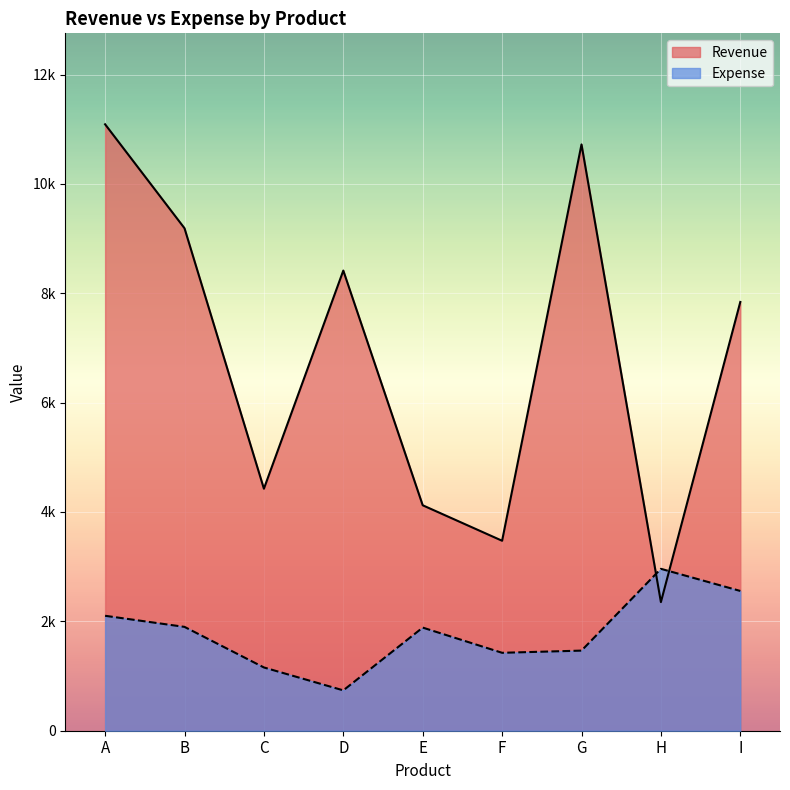

List the series in order of their peak value, highest first.

Revenue, Expense